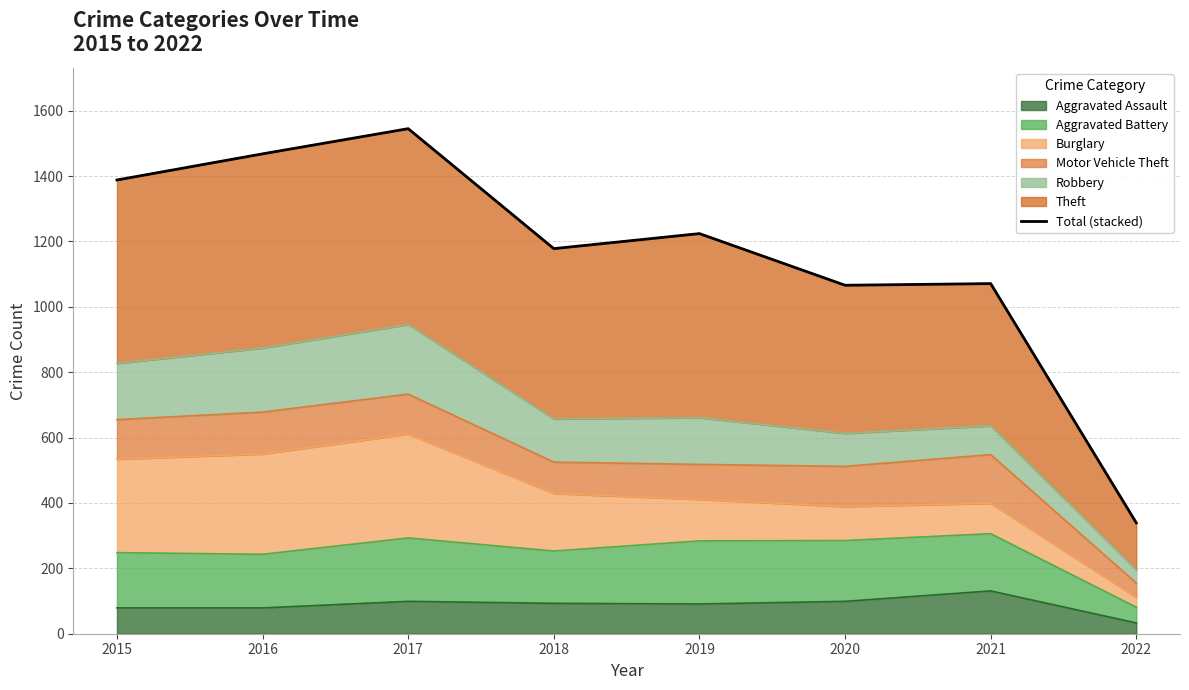

Rank the categories by value from highest to lowest.

2017, 2016, 2015, 2019, 2018, 2021, 2020, 2022